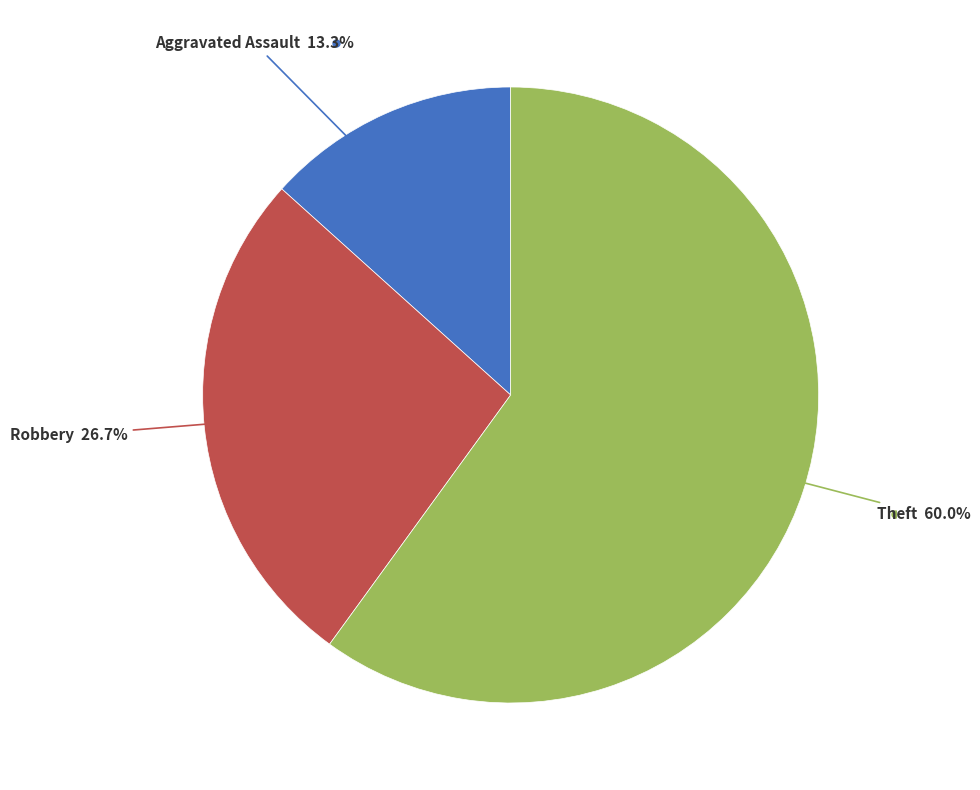

Is there a majority slice in this chart?

Yes